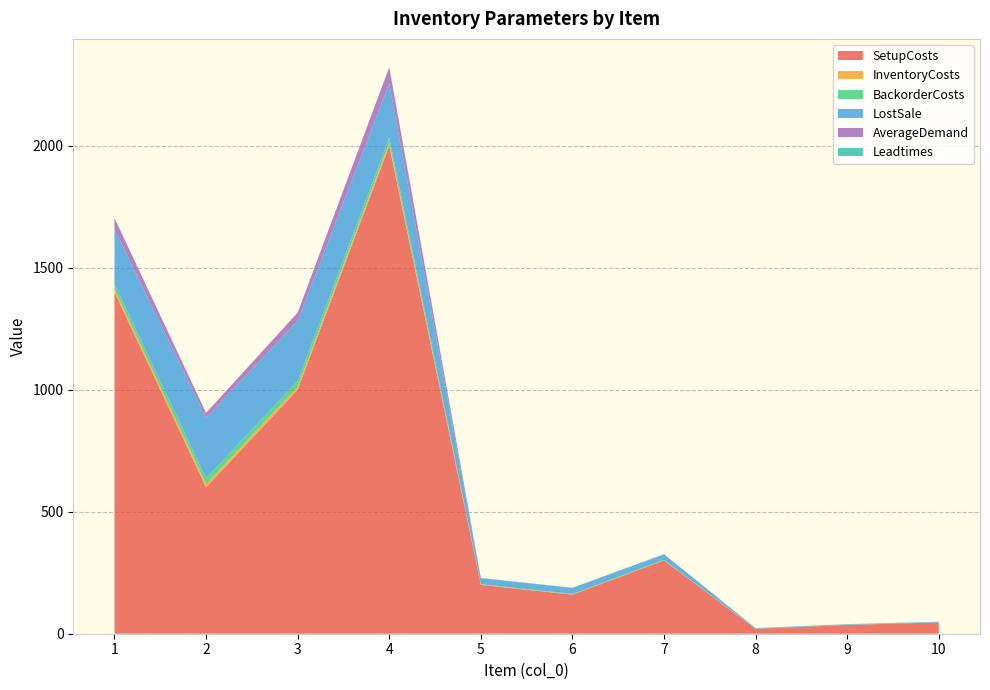

Reading right to left, extract all data points from this chart.

SetupCosts: 10=46.0	9=36.0	8=20.0	7=300.0	6=160.0	5=200.0	4=2000.0	3=1000.0	2=600.0	1=1400.0
InventoryCosts: 10=0.1	9=0.1	8=0.1	7=1.1	6=1.2	5=1.2	4=11.1	3=12.3	2=12.4	1=11.2
BackorderCosts: 10=0.2	9=0.2	8=0.2	7=2.2	6=2.4	5=2.4	4=22.2	3=24.6	2=24.8	1=22.4
LostSale: 10=2.0	9=2.0	8=2.0	7=22.0	6=24.0	5=24.0	4=222.0	3=246.0	2=248.0	1=224.0
AverageDemand: 10=0.0	9=0.0	8=0.0	7=0.0	6=0.0	5=0.0	4=66.7	3=33.3	2=20.0	1=46.7
Leadtimes: 10=1.0	9=1.0	8=1.0	7=1.0	6=1.0	5=1.0	4=0.0	3=0.0	2=0.0	1=0.0